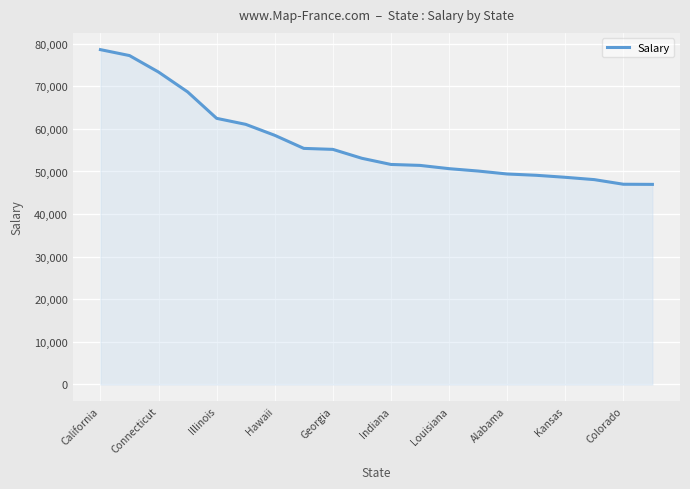

What is the difference between the maximum and minimum values?

31629